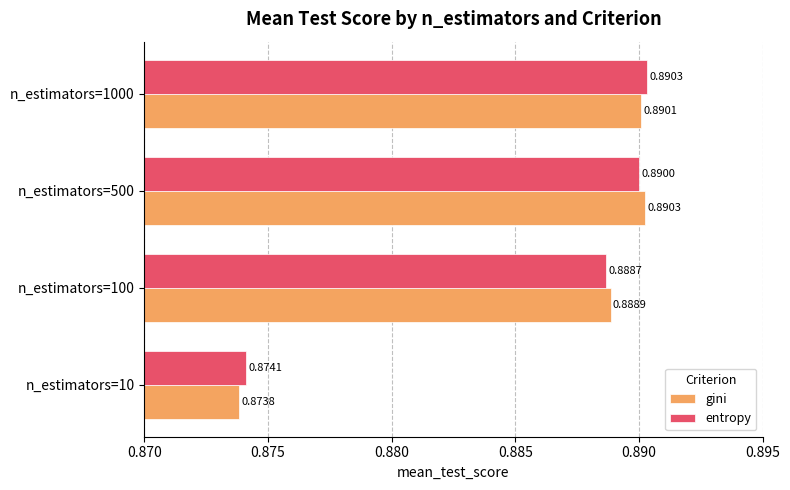

What are all the series names shown in the legend?

gini, entropy